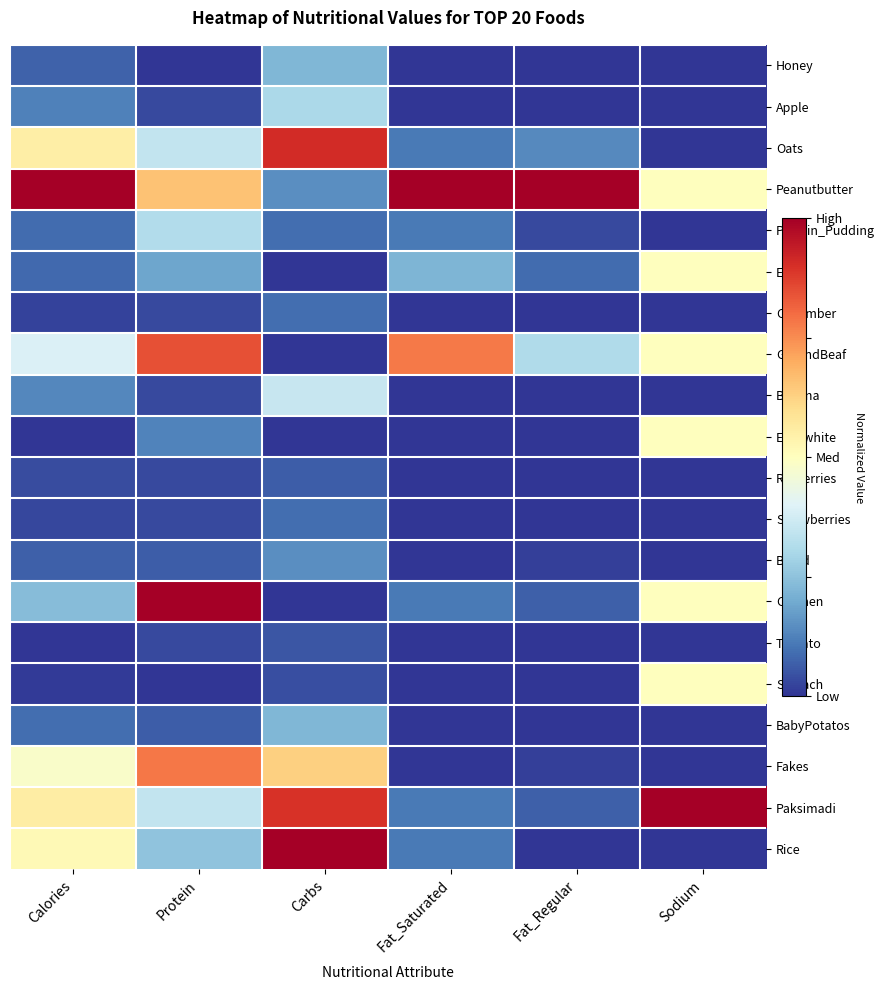

Which series changed the most between Fat_Saturated and Sodium?

Paksimadi